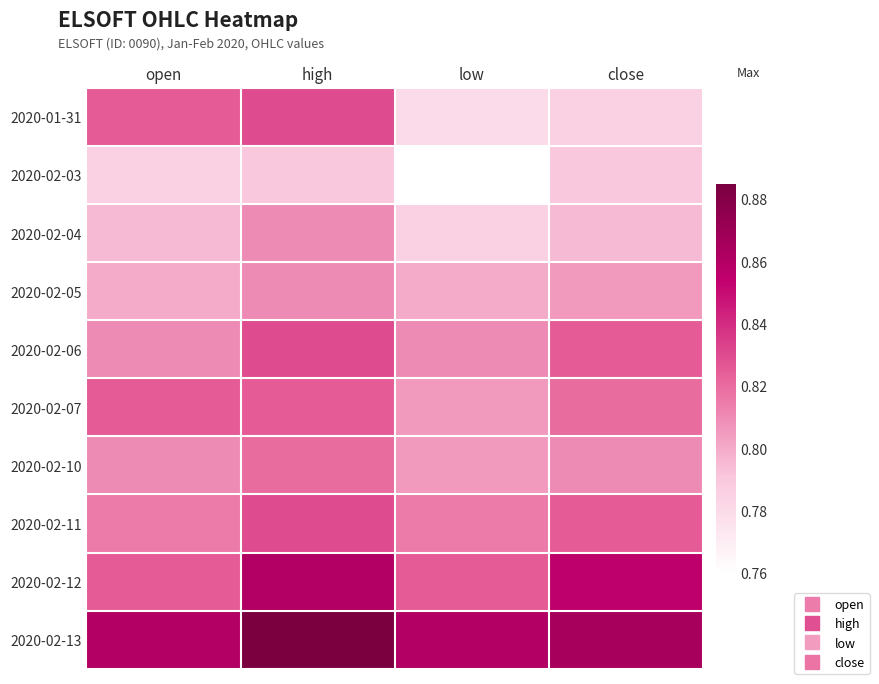

List the series in order of their peak value, highest first.

2020-02-13, 2020-02-12, 2020-01-31, 2020-02-06, 2020-02-11, 2020-02-07, 2020-02-10, 2020-02-04, 2020-02-05, 2020-02-03